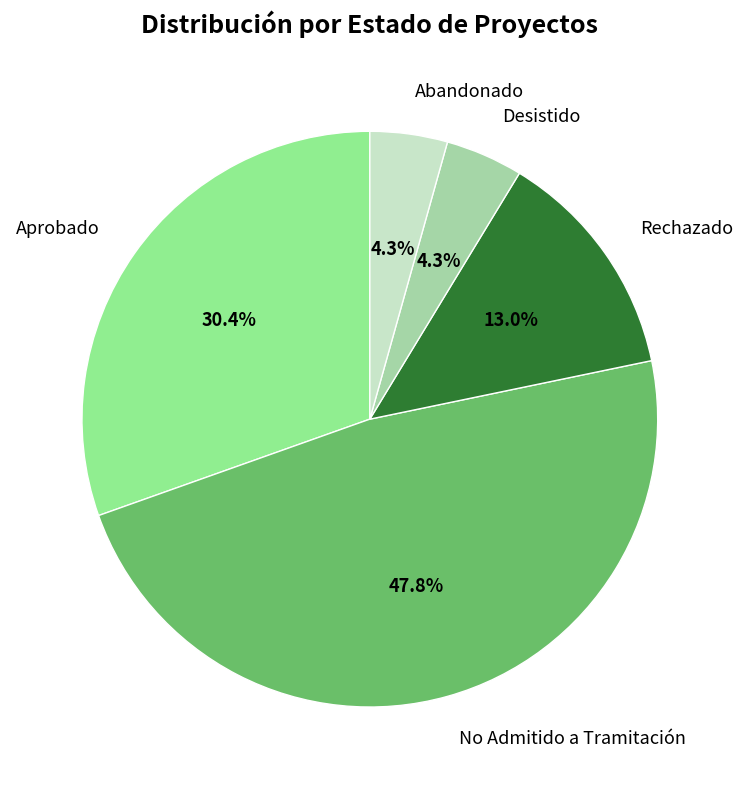

Do No Admitido a Tramitación and Aprobado together represent more than half of the pie?

Yes